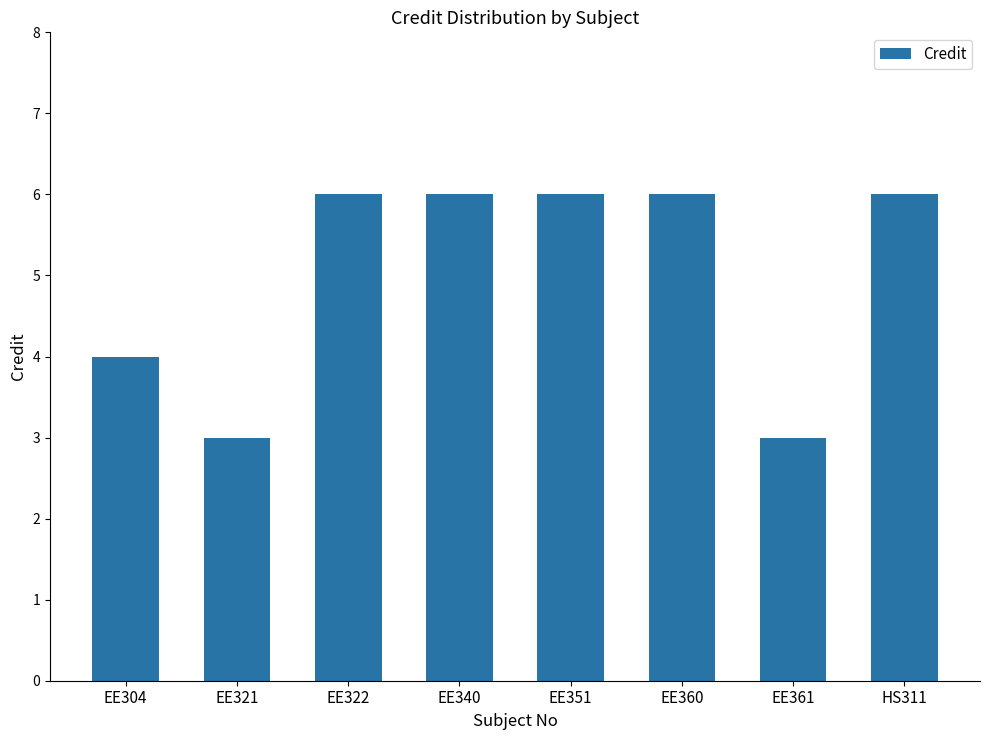

What is the average value?

5